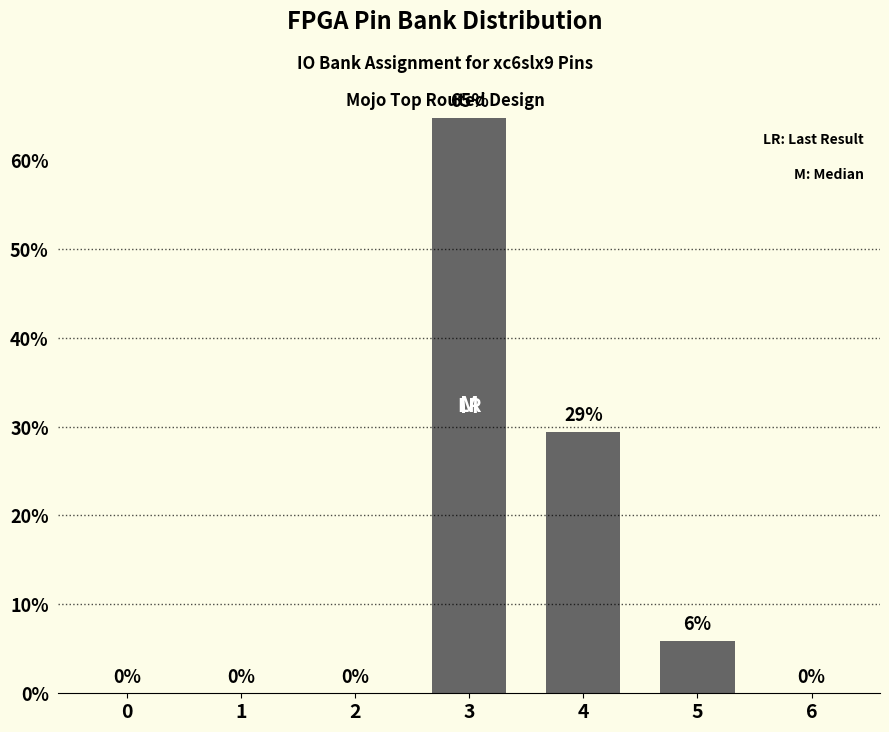

Which has a higher value, 0 or 4?

4